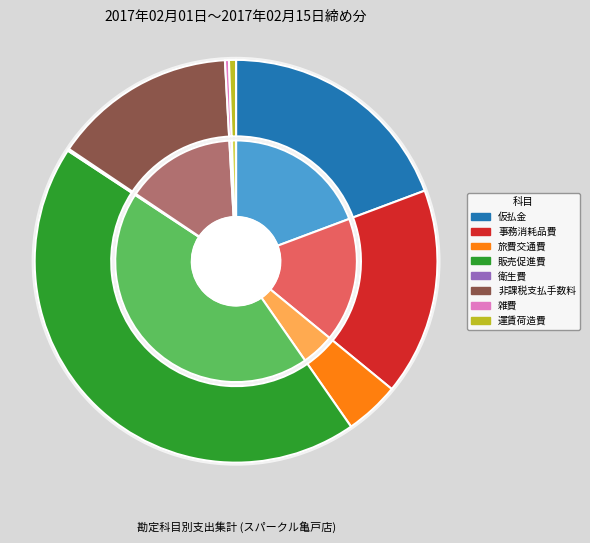

What is the change in value from 仮払金 to 衛生費?

-36694